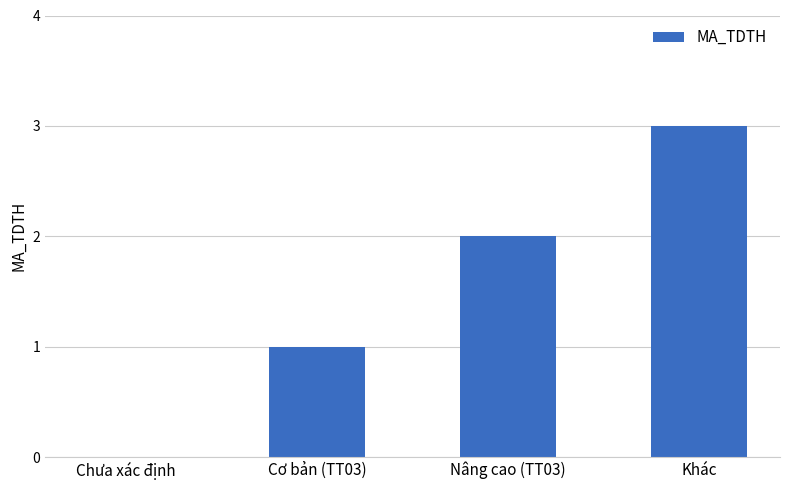

The value at Cơ bản (TT03) is 1. True or false?

True